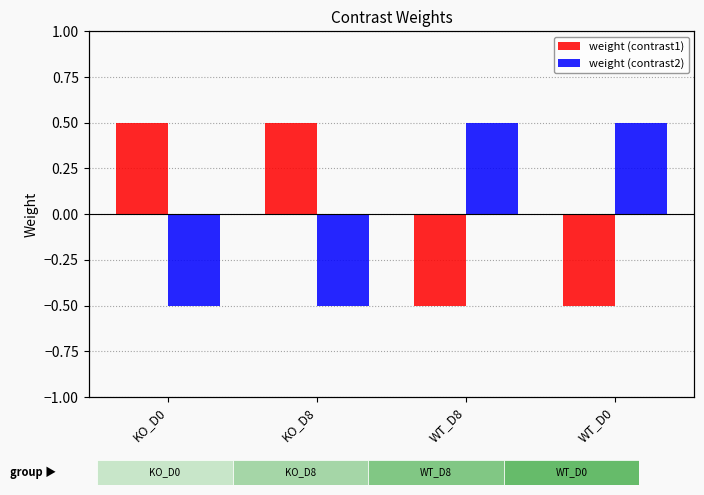

Reading left to right, transcribe all the data shown in this chart.

weight (contrast1): KO_D0=0.5	KO_D8=0.5	WT_D8=-0.5	WT_D0=-0.5
weight (contrast2): KO_D0=-0.5	KO_D8=-0.5	WT_D8=0.5	WT_D0=0.5